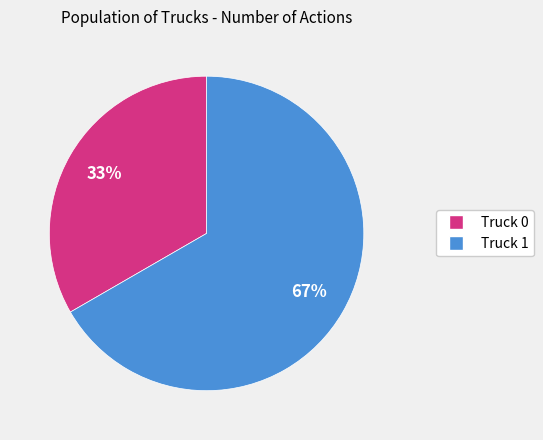

Which slice is the largest?

Truck 1